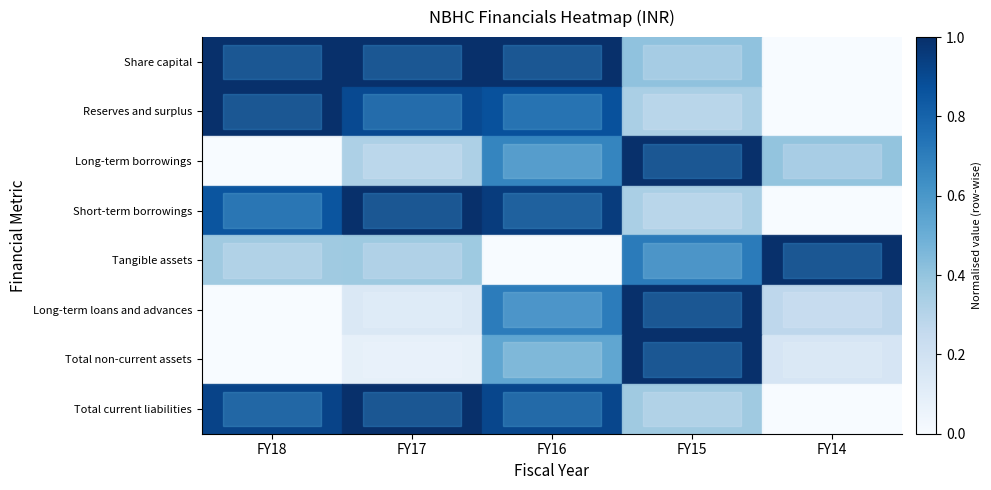

Rank the series by their maximum value, from highest to lowest.

Share capital, Reserves and surplus, Long-term borrowings, Short-term borrowings, Tangible assets, Long-term loans and advances, Total non-current assets, Total current liabilities